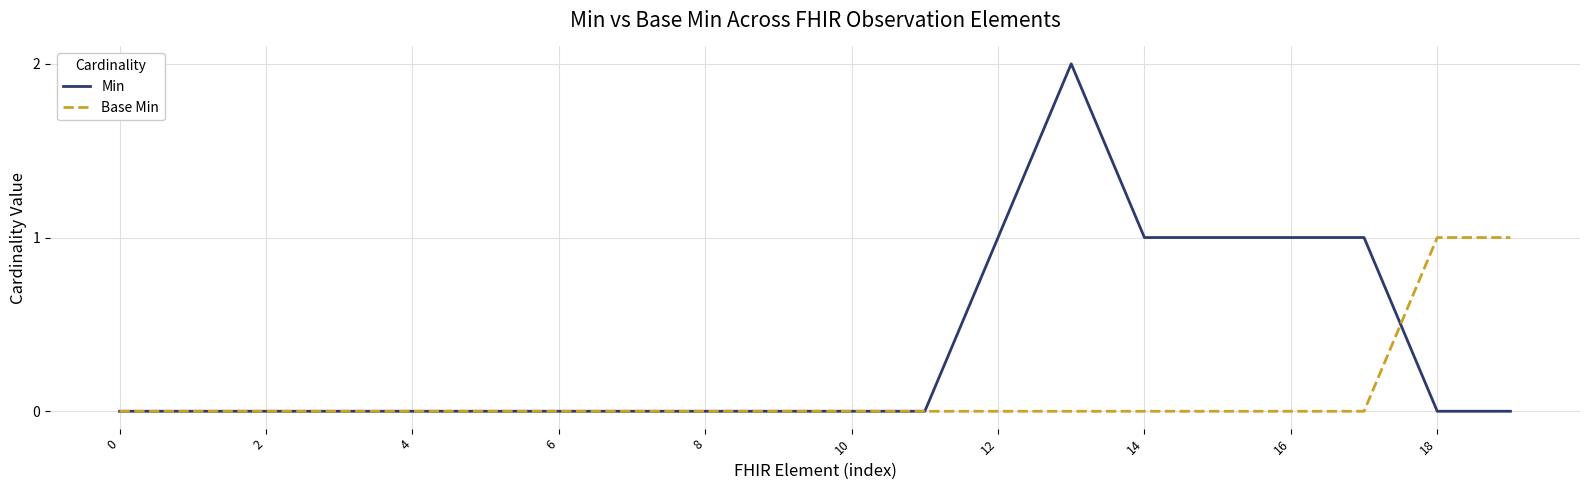

Rank the series by their maximum value, from highest to lowest.

Min, Base Min